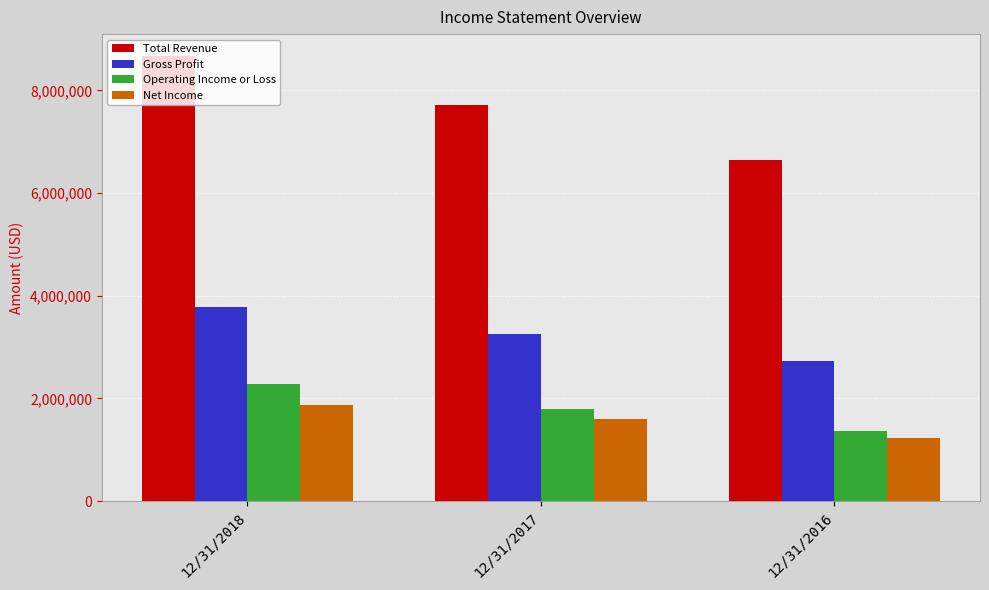

Reading right to left, list all the values displayed in this chart.

Total Revenue: 6653000	7715000	8665000
Gross Profit: 2722000	3261000	3786000
Operating Income or Loss: 1363000	1796000	2281000
Net Income: 1224000	1603000	1875000